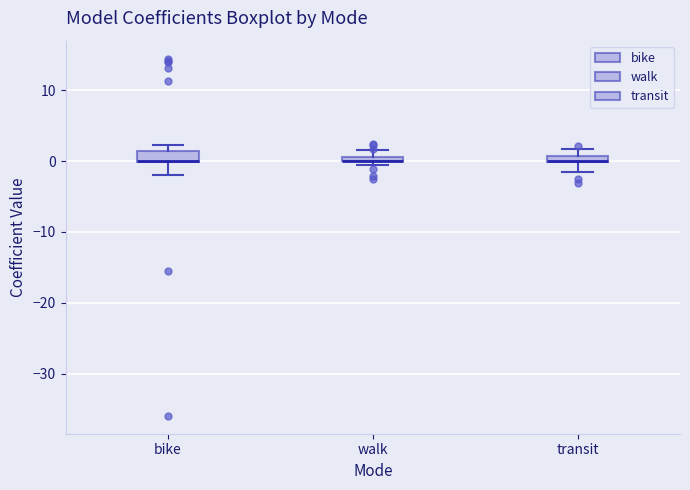

Where is the lower edge of the box for transit on the y-axis? The values are not printed on the chart, so give them approximately, as read against the axis.

0